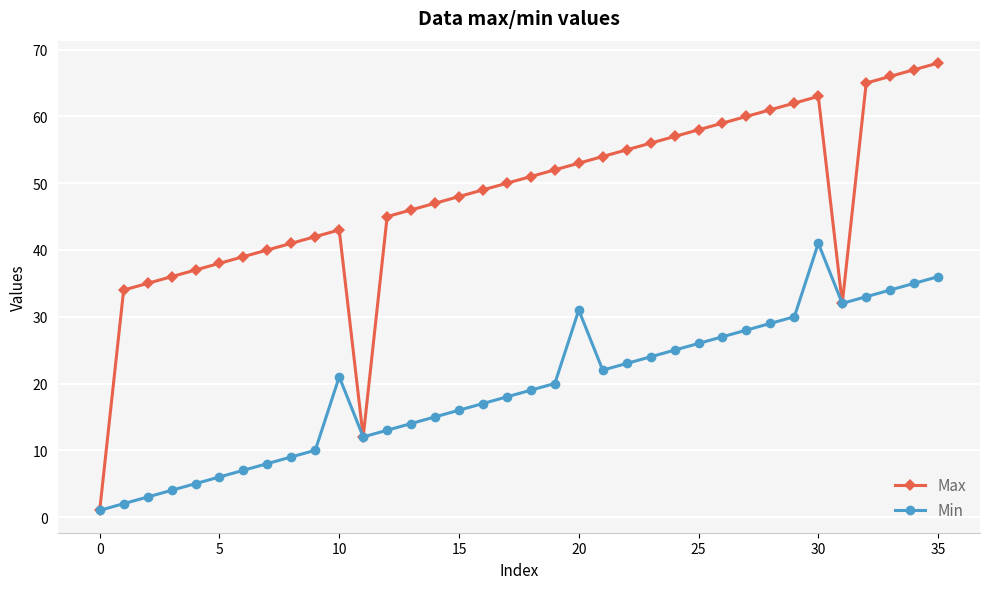

List the series in order of their overall mean, lowest first.

Min, Max